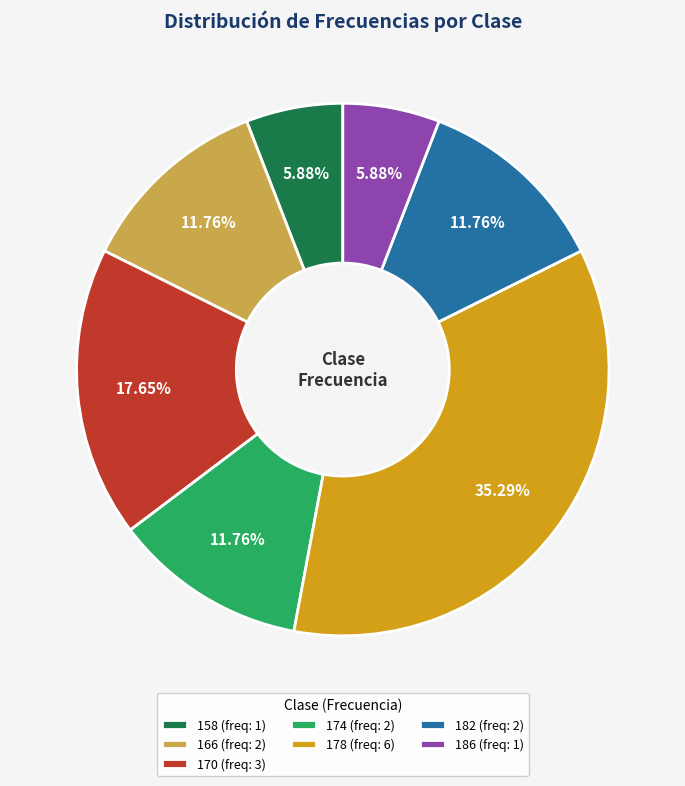

Combined, what portion of the pie is 170 and 182?

29.4%